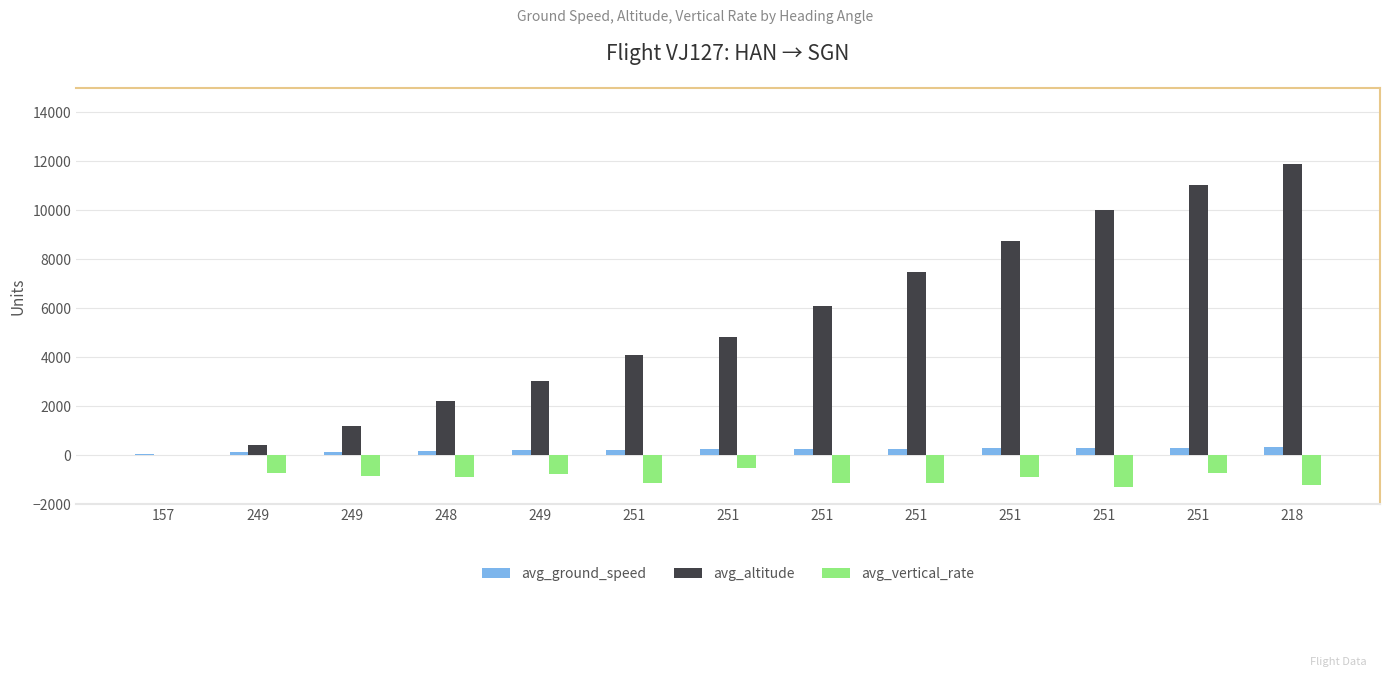

Are the bars horizontal?

No